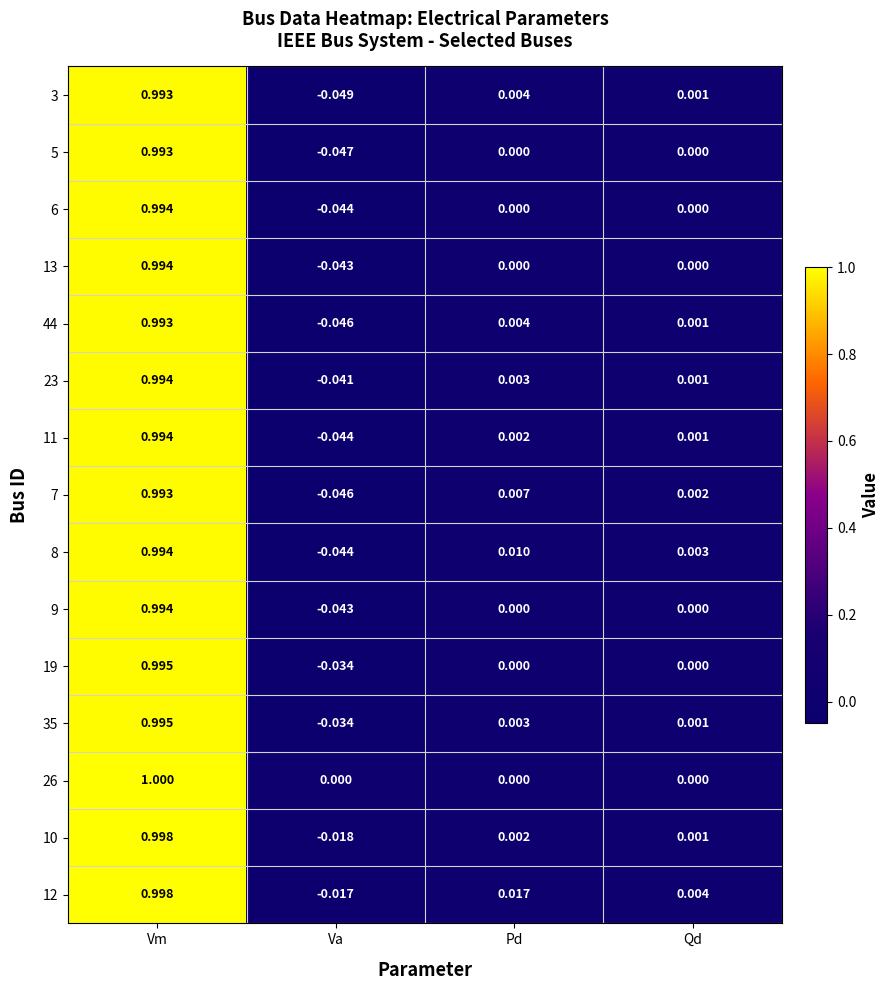

Which series changed the most between Vm and Qd?

26